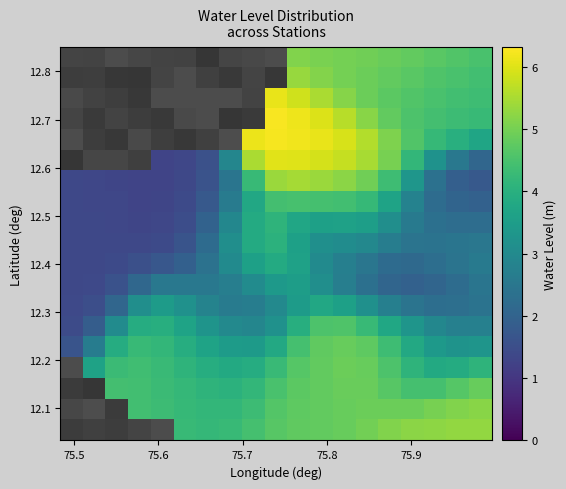

What is the spread (max minus min) of values at 11?

3.1